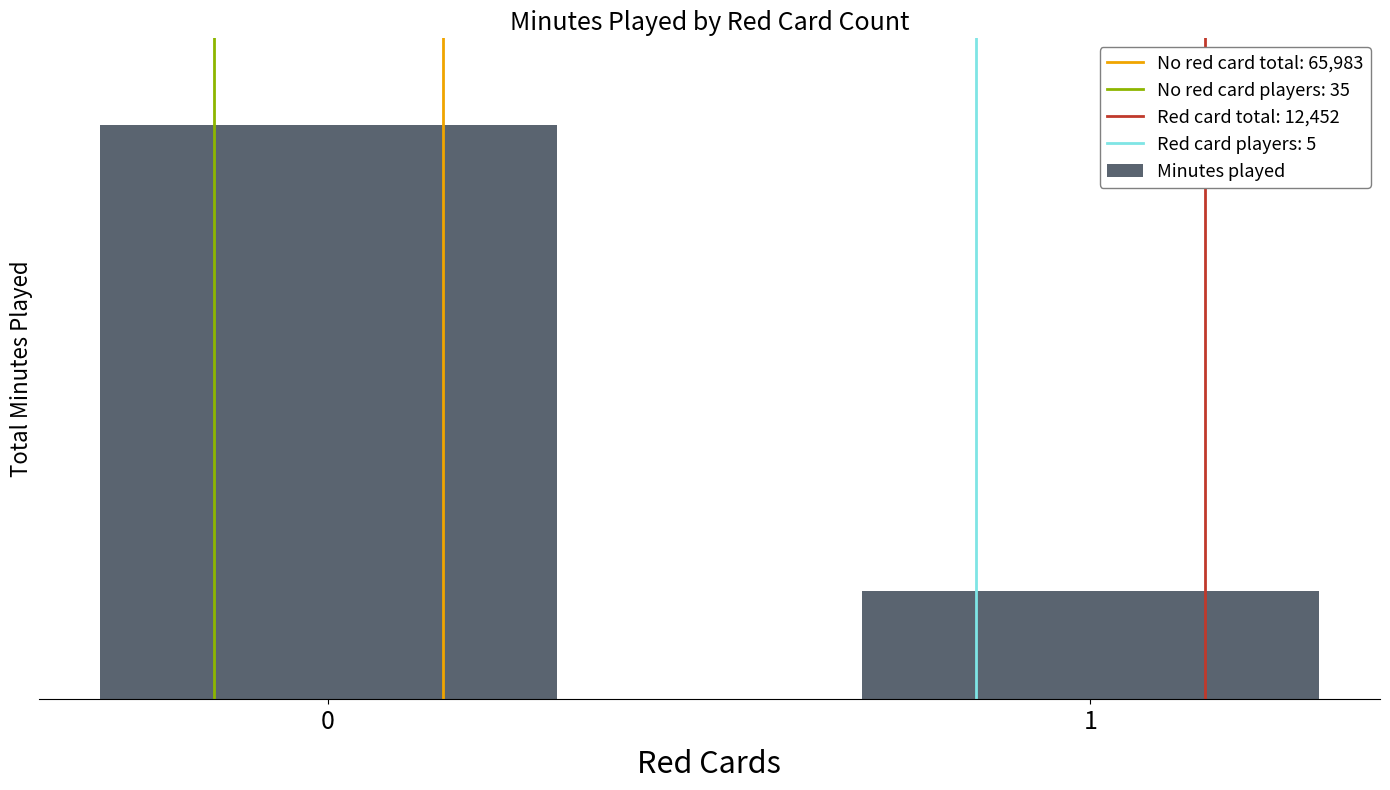

What is the minimum value shown in the chart?

12452